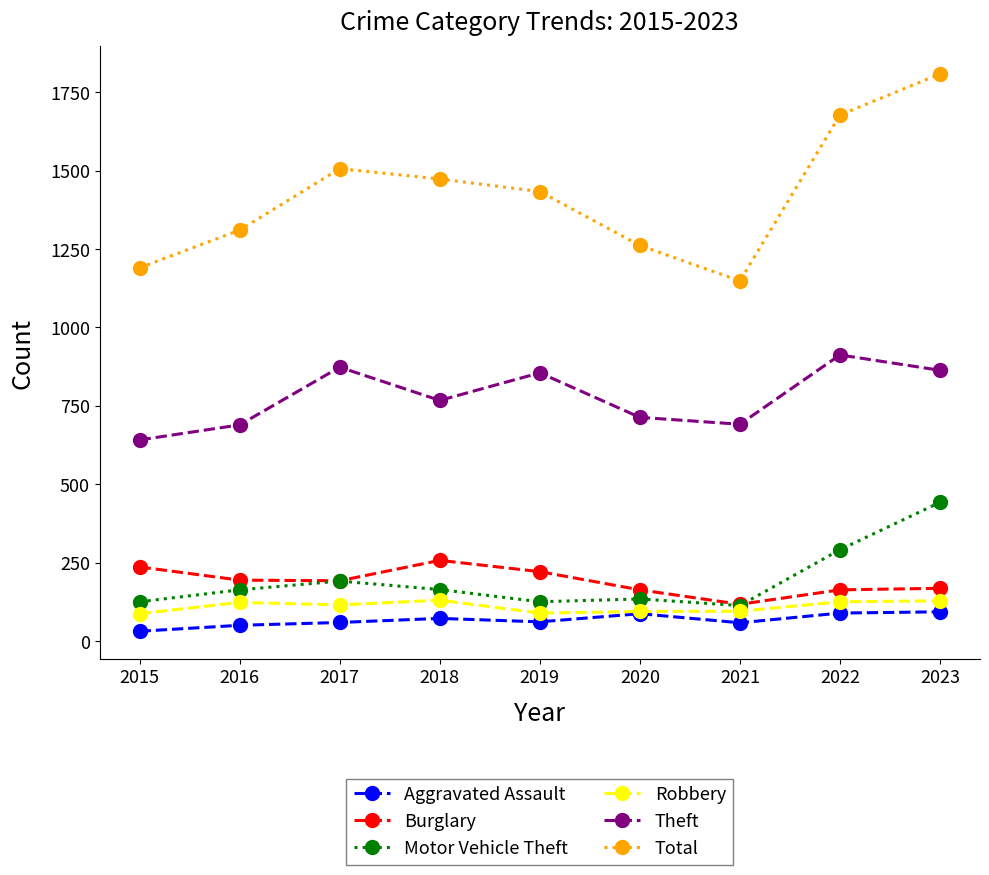

What is the value of the Burglary point at the 7th from the left?

117